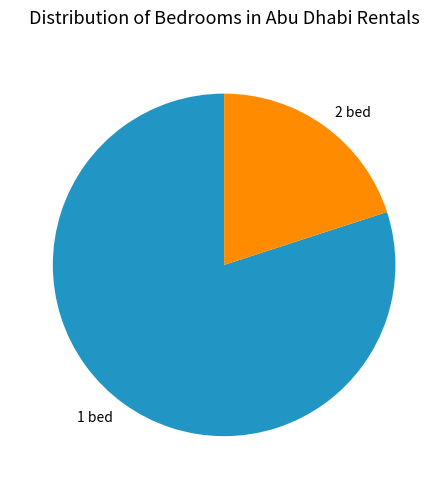

Which slice represents more than half of the pie?

1 bed